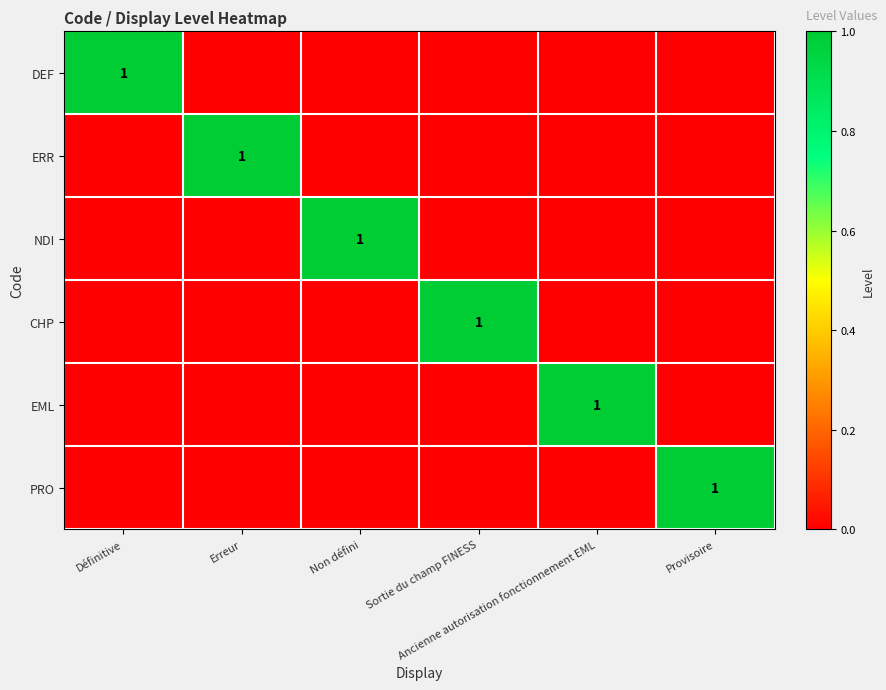

Count the ERR values in the range 0 to 1.

6